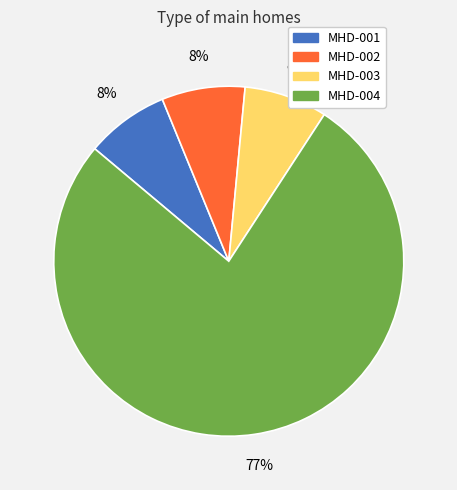

To the nearest percent, what percentage of the pie is MHD-003?

8%